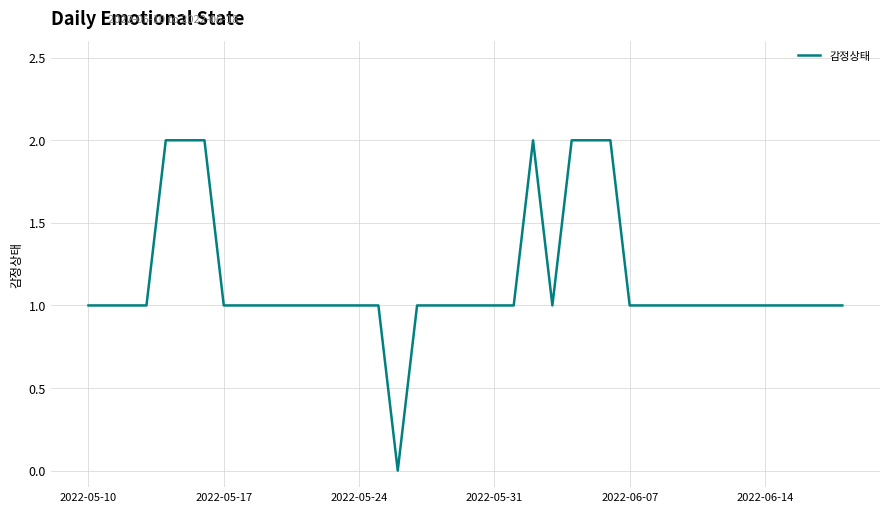

What is the difference between the maximum and minimum values?

2